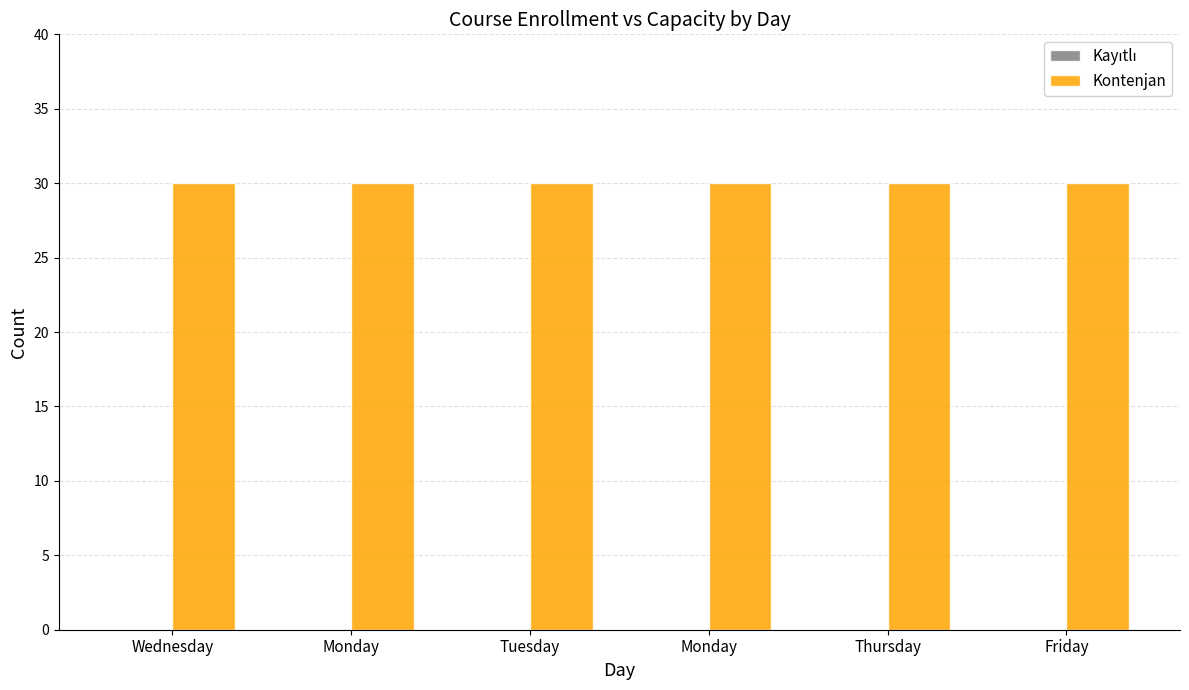

Between Tuesday and Monday, which series saw the biggest shift?

Kayıtlı